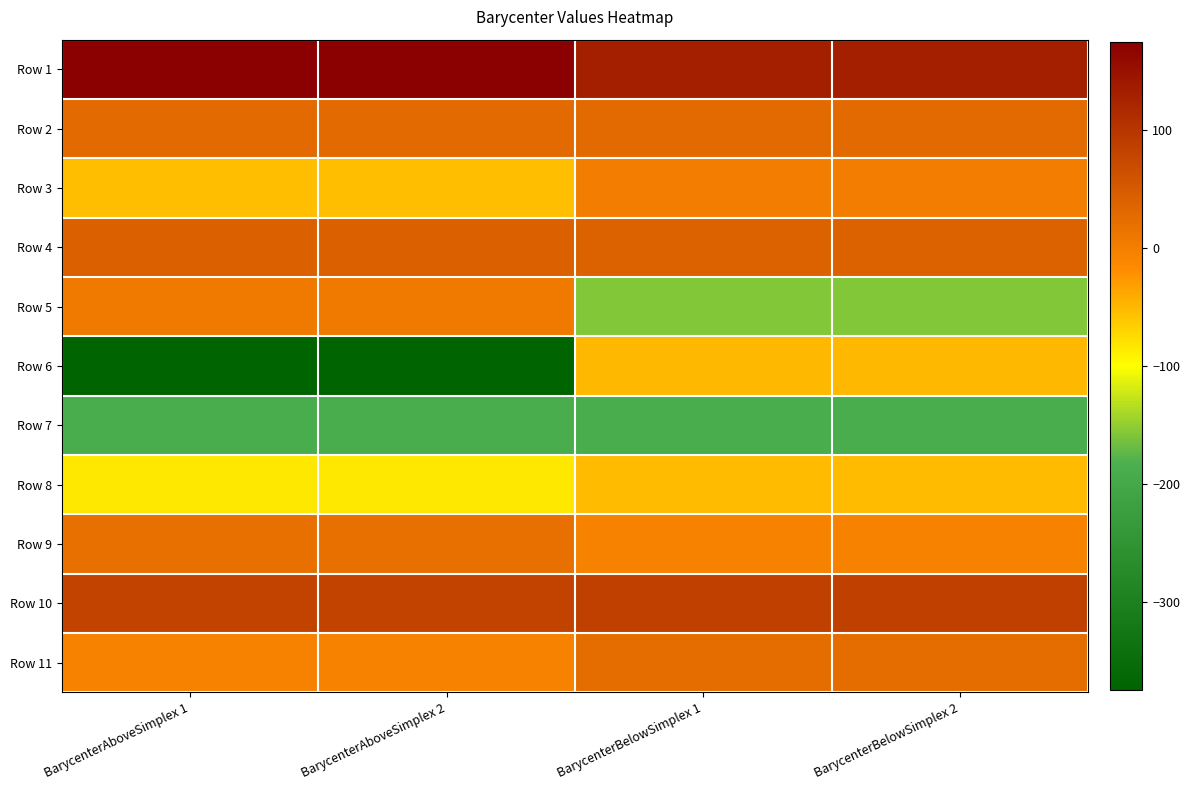

Rank the series at BarycenterAboveSimplex 1 from highest to lowest value.

Row 1, Row 10, Row 4, Row 2, Row 9, Row 5, Row 11, Row 3, Row 8, Row 7, Row 6